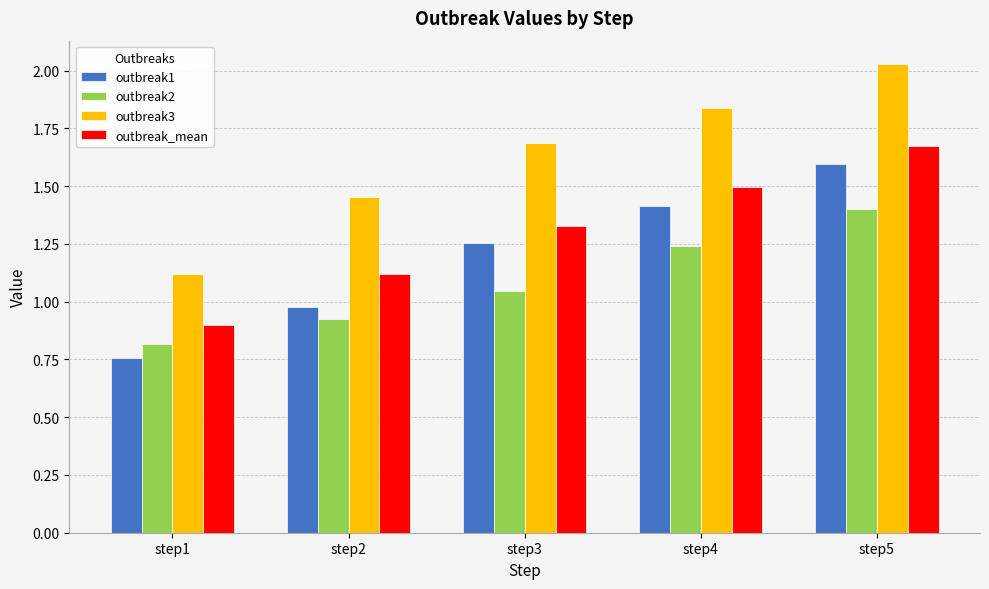

Rank the categories by outbreak_mean value from highest to lowest.

step5, step4, step3, step2, step1